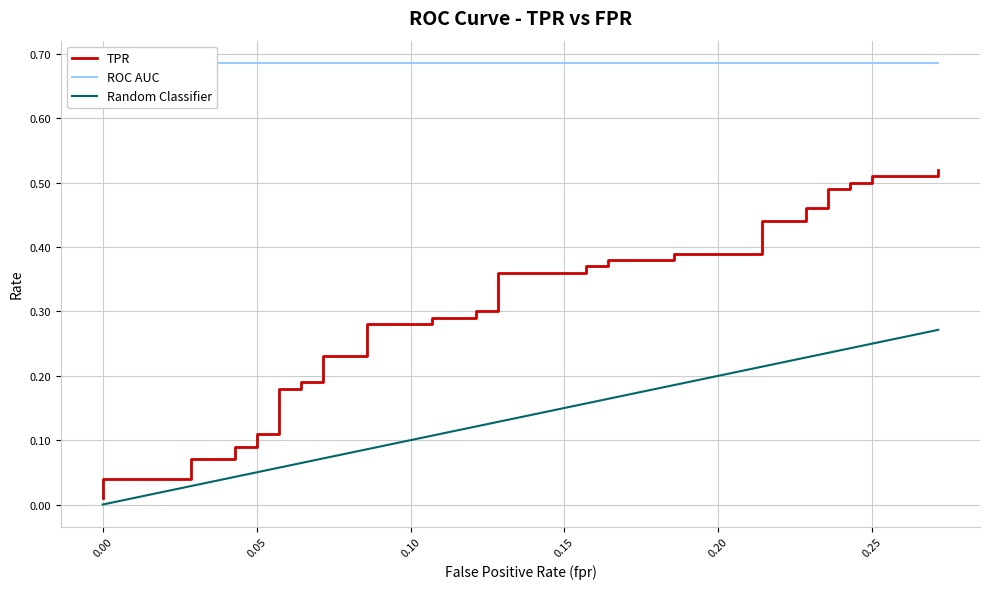

True or false: fpr and roc_auc intersect in this chart.

False